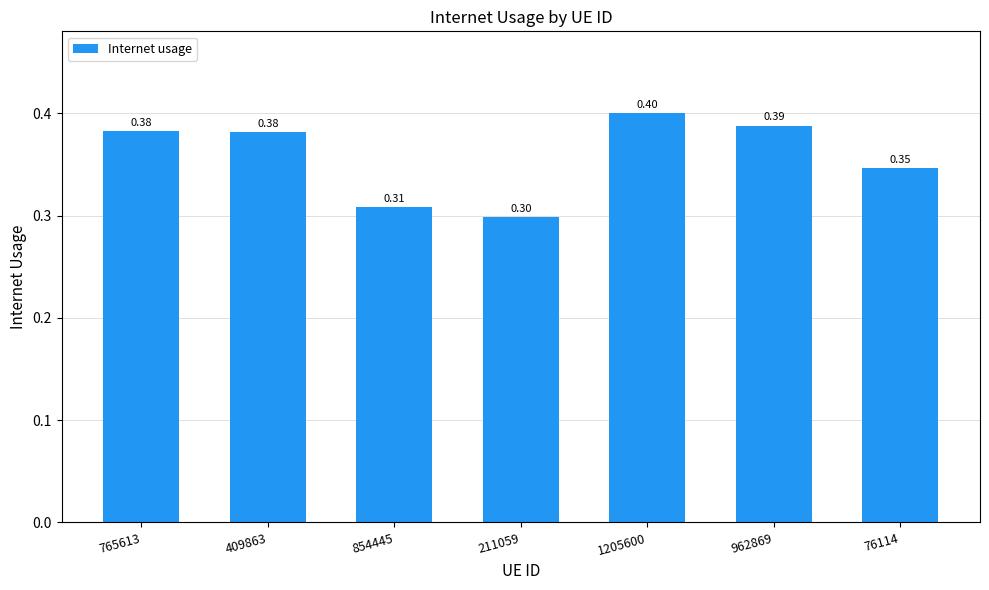

Which has a higher value, 765613 or 76114?

765613